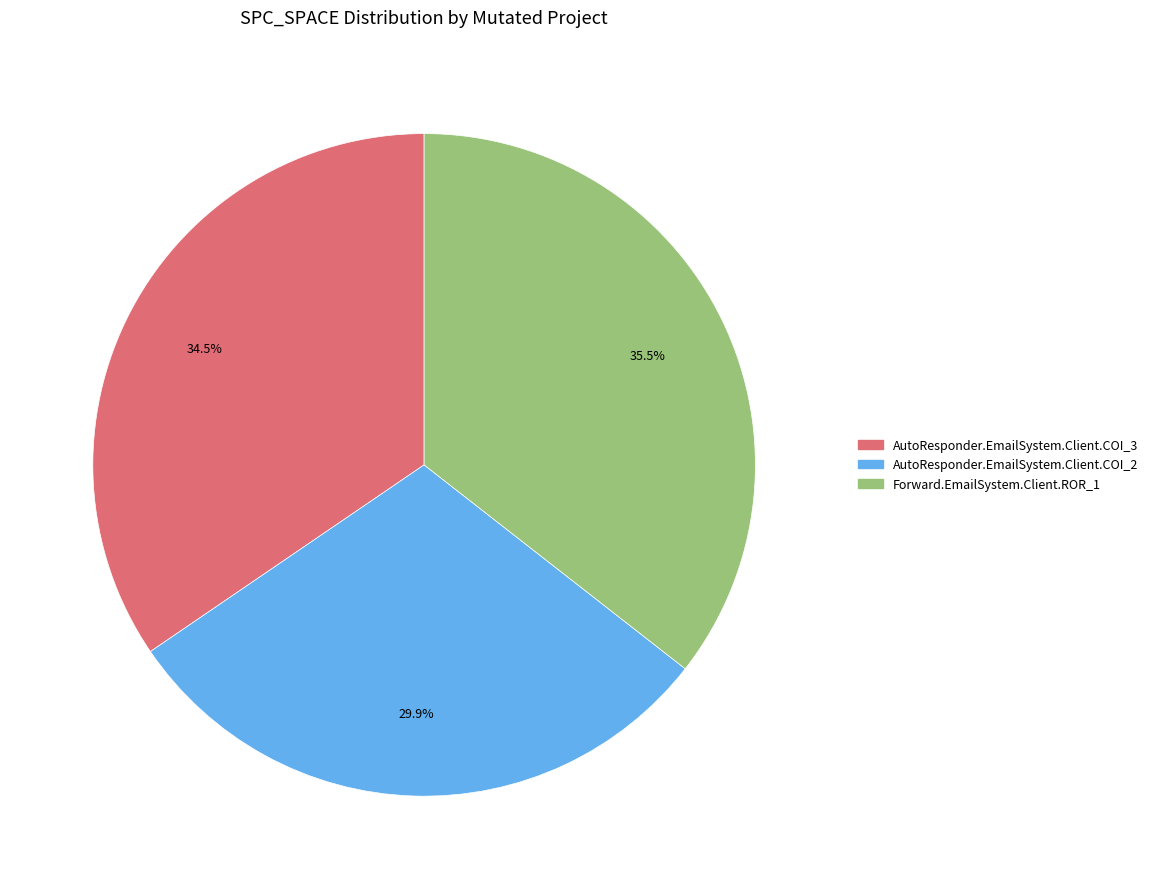

To the nearest percent, what is the average slice percentage?

33%